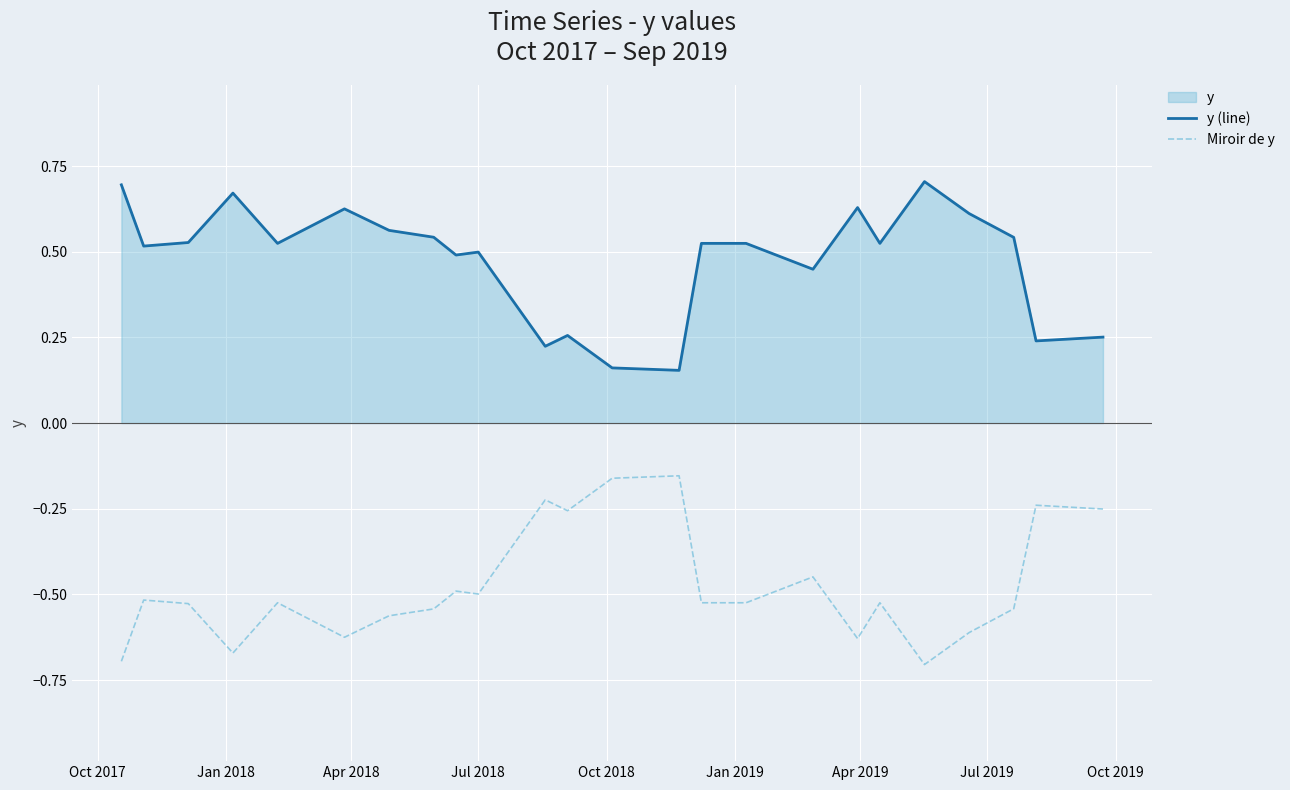

True or false: y (line) and Miroir de y intersect in this chart.

False